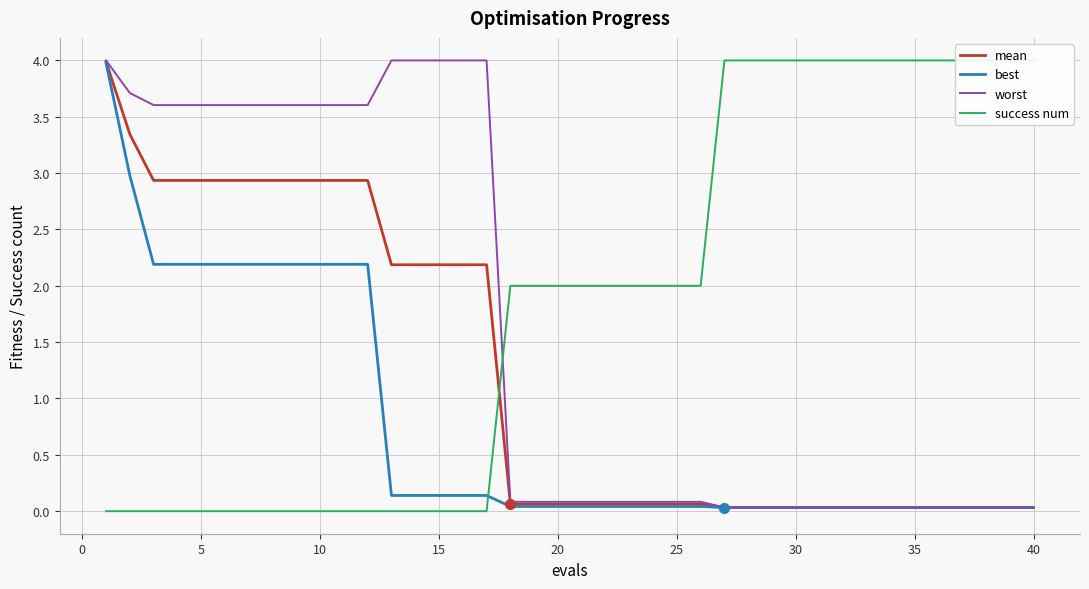

Count the number of categories in the chart.

40